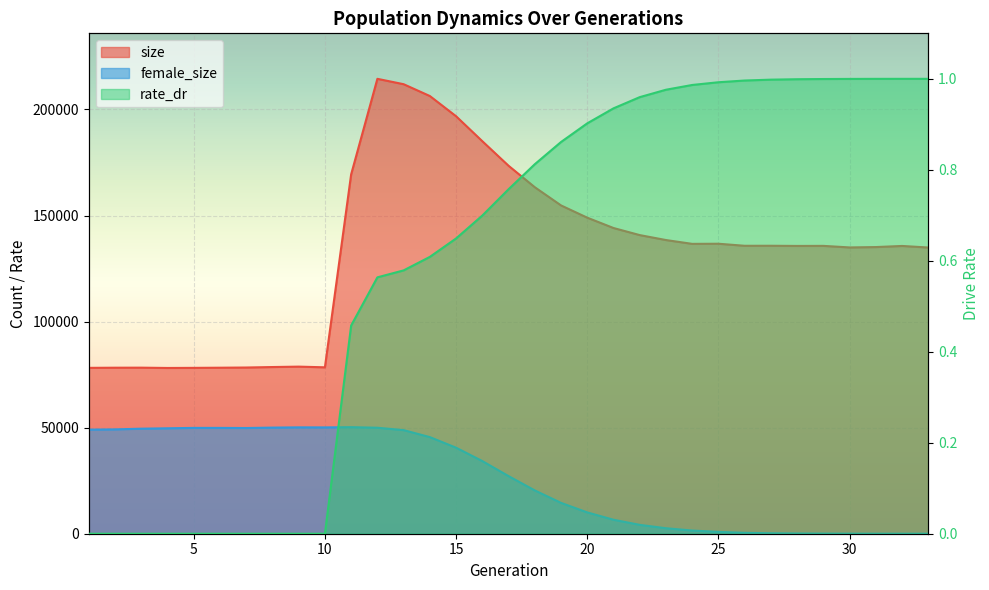

List the series in order of their peak value, highest first.

size, female_size, rate_dr